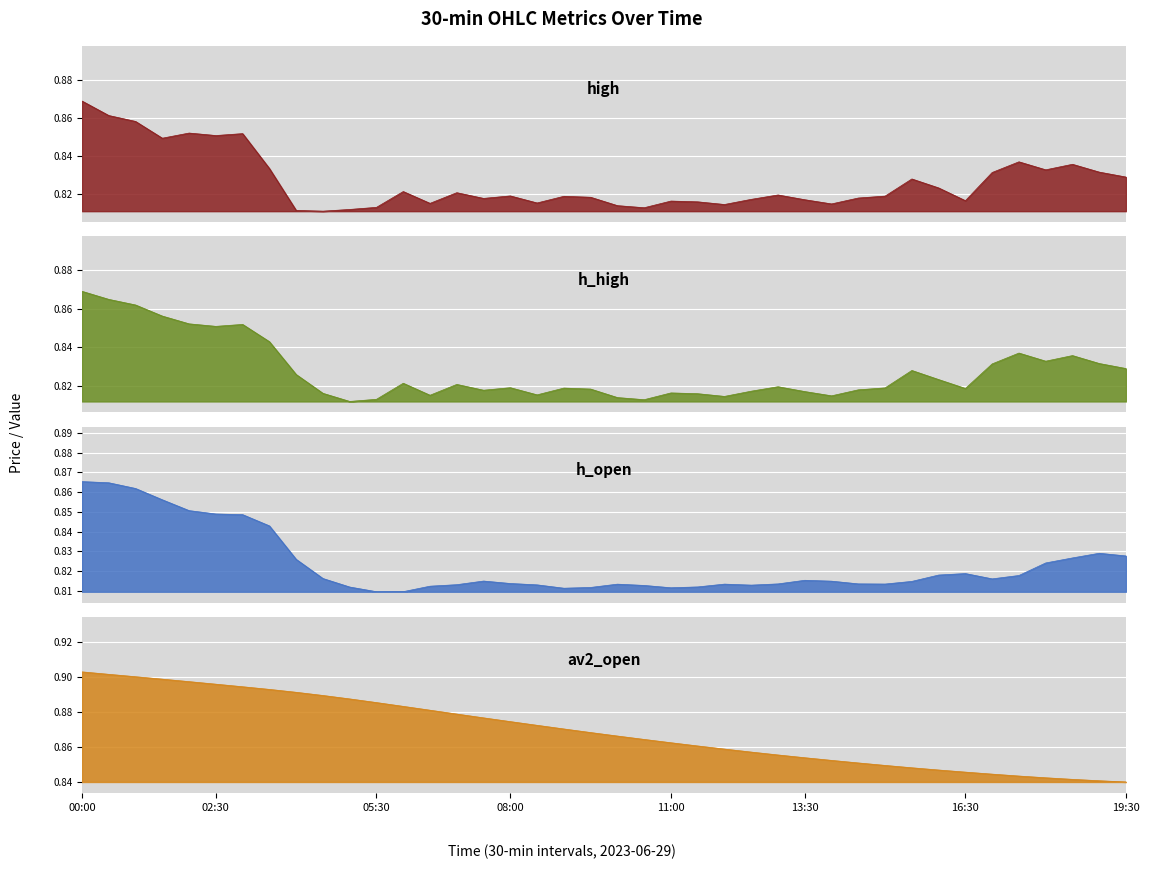

What is the label of the 5th point from the left?

2023-06-29 02:00